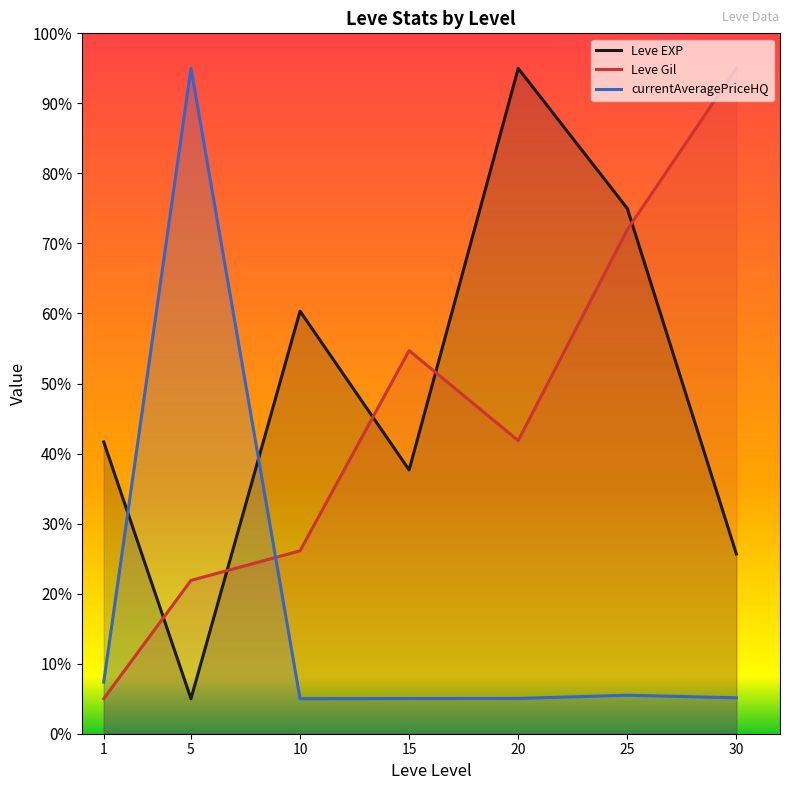

What is the sum of the Leve EXP values at 25 and 10?

135.3